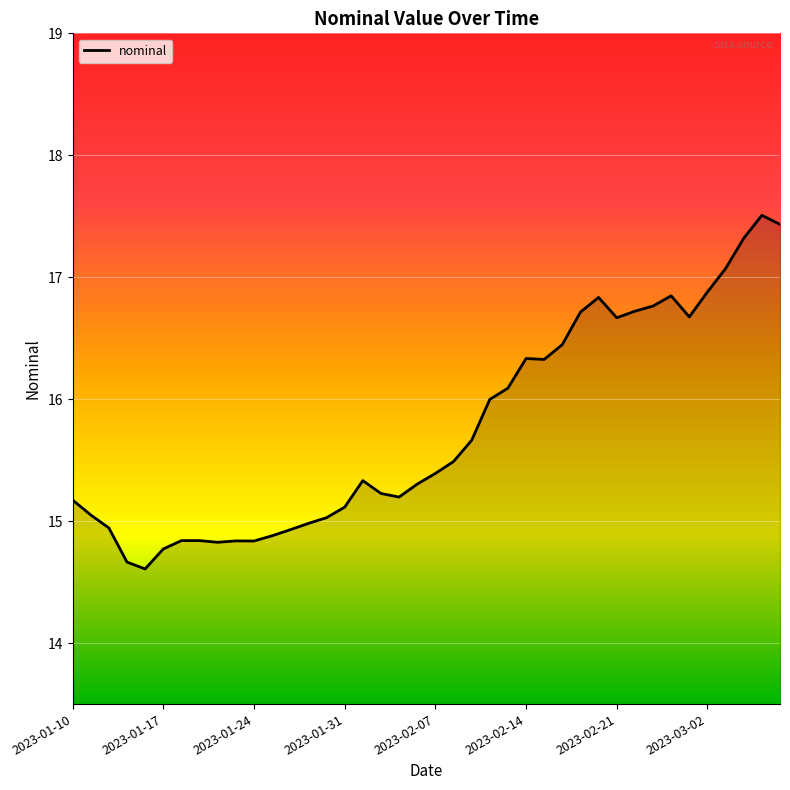

What is the difference between the maximum and minimum values?

2.9